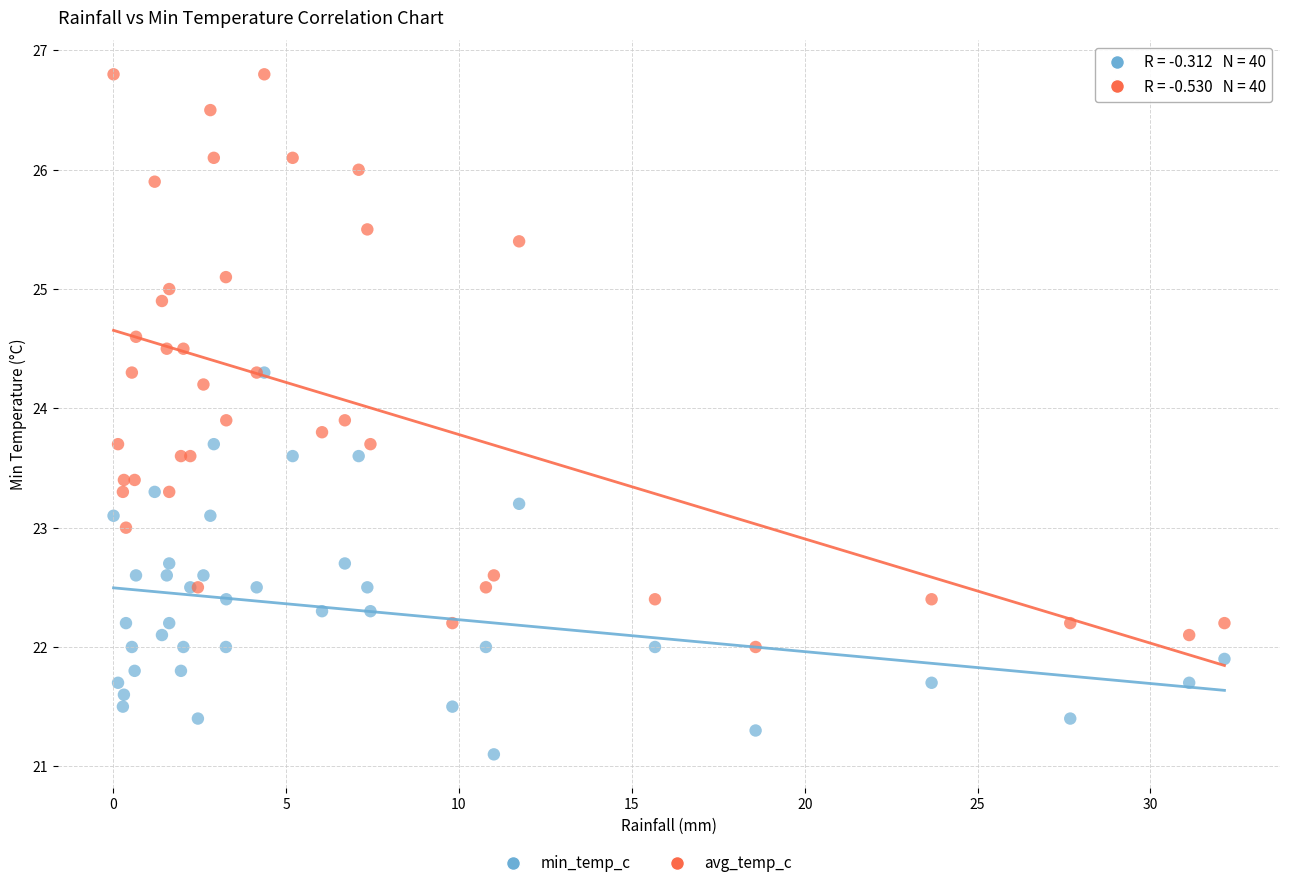

Which series reaches the maximum Y coordinate?

avg_temp_c